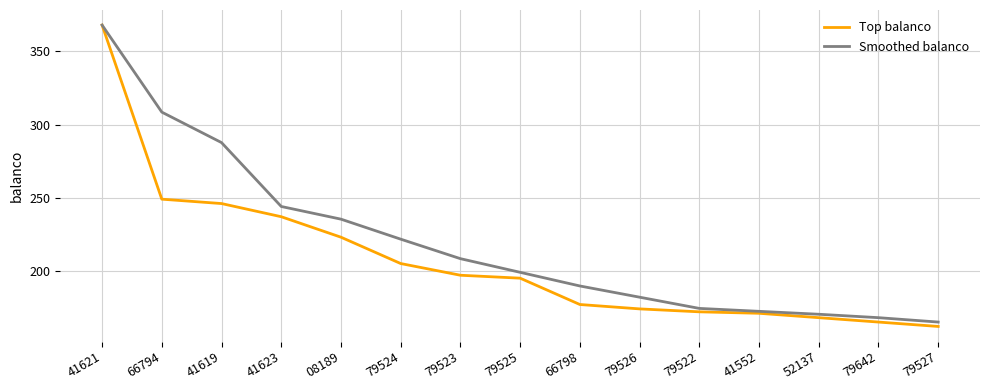

At which label does Smoothed balanco first exceed 199?

41621